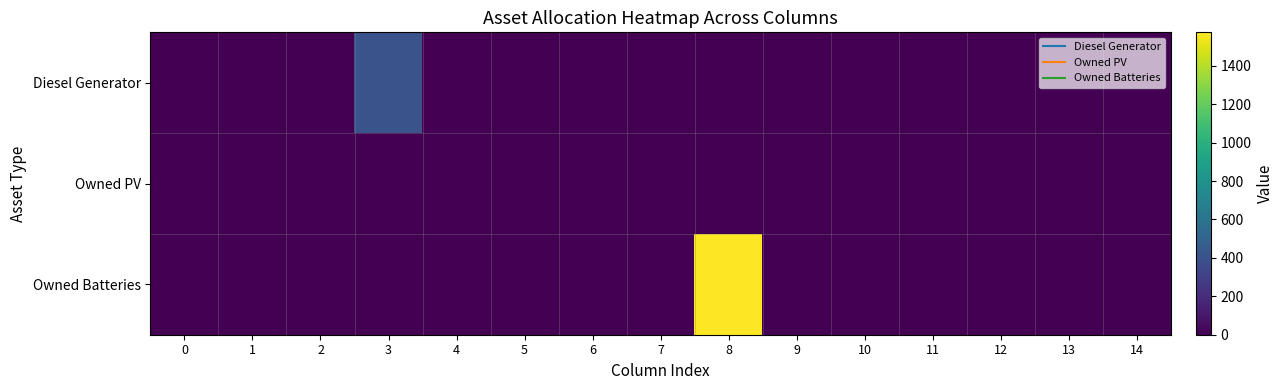

Rank the series at 14 from highest to lowest value.

Diesel Generator, Owned PV, Owned Batteries